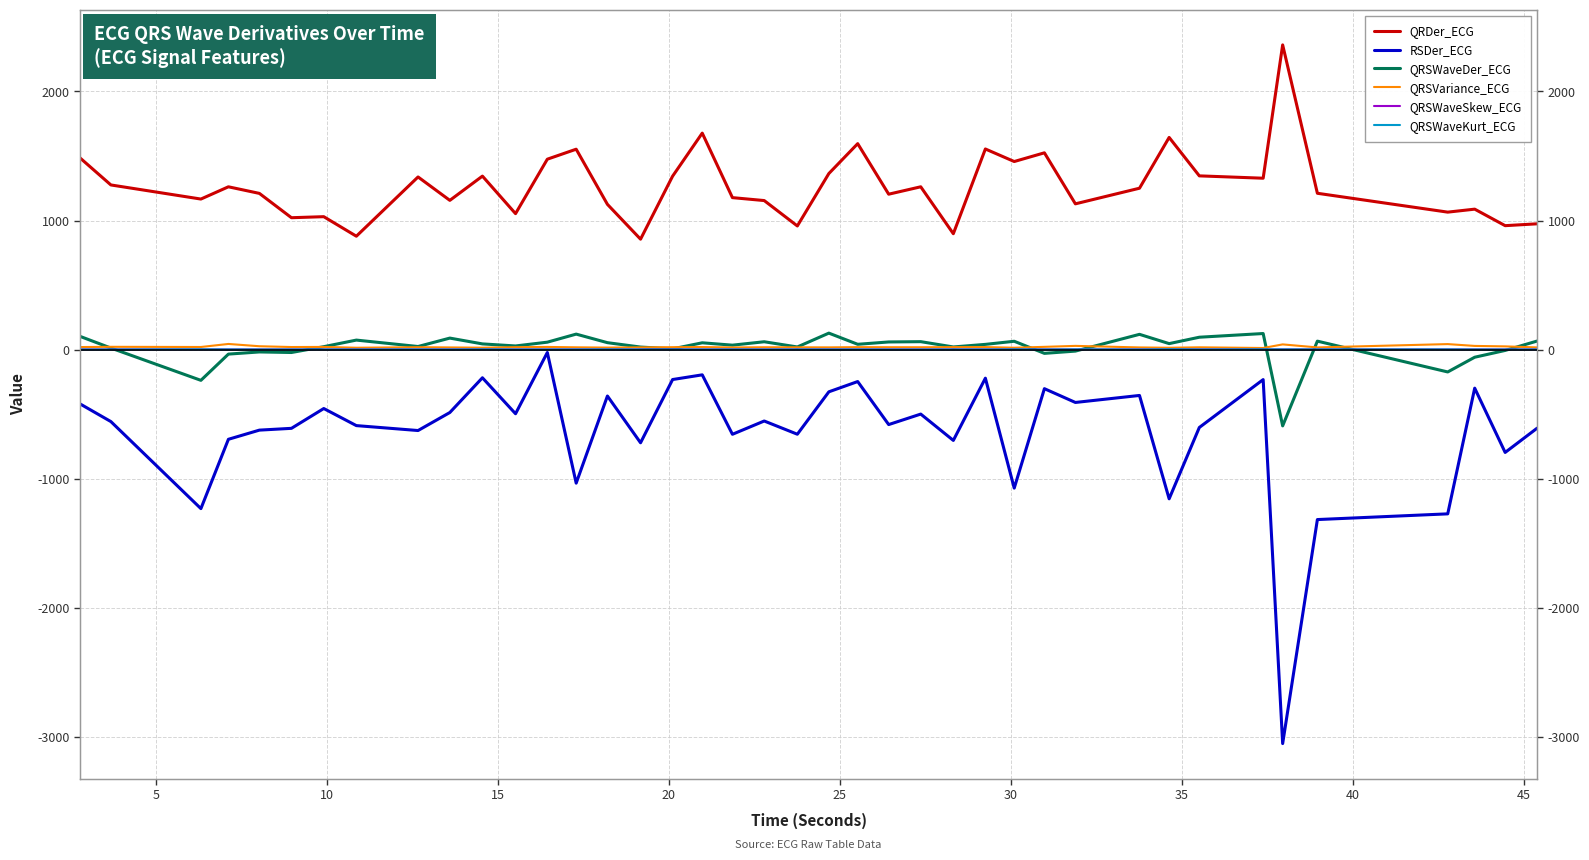

True or false: QRDer_ECG and QRSVariance_ECG intersect in this chart.

False